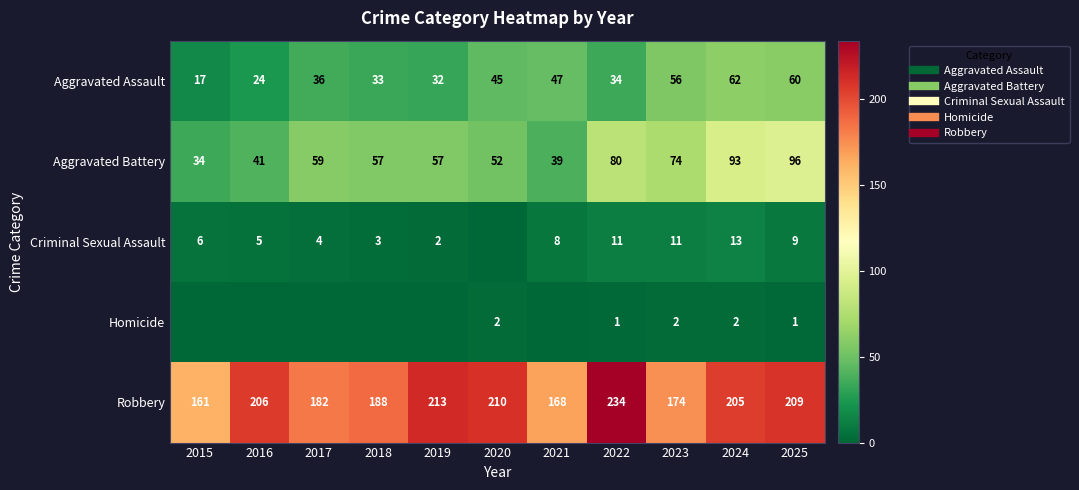

What is the sum of the Aggravated Assault values at 2021 and 2019?

79